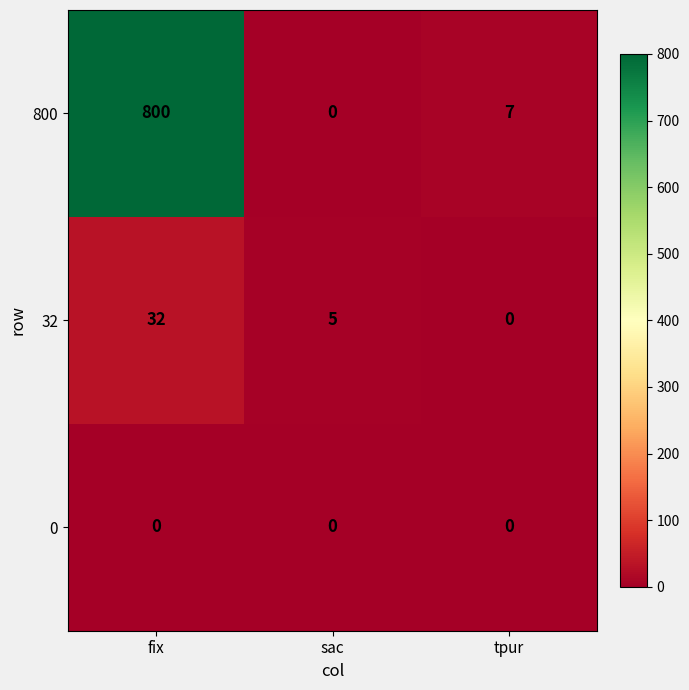

Reading right to left, extract all data points from this chart.

800: tpur=7	sac=0	fix=800
32: tpur=0	sac=5	fix=32
0: tpur=0	sac=0	fix=0